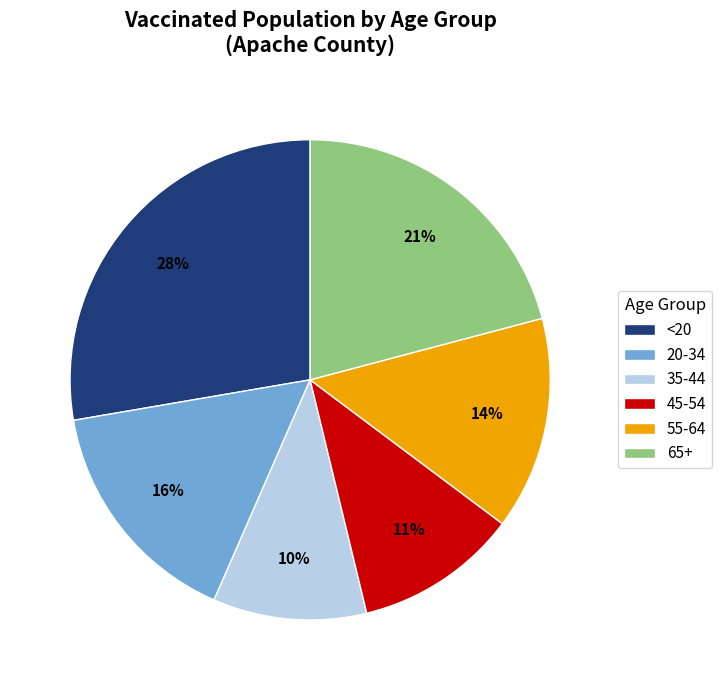

Does any single category account for the majority?

No